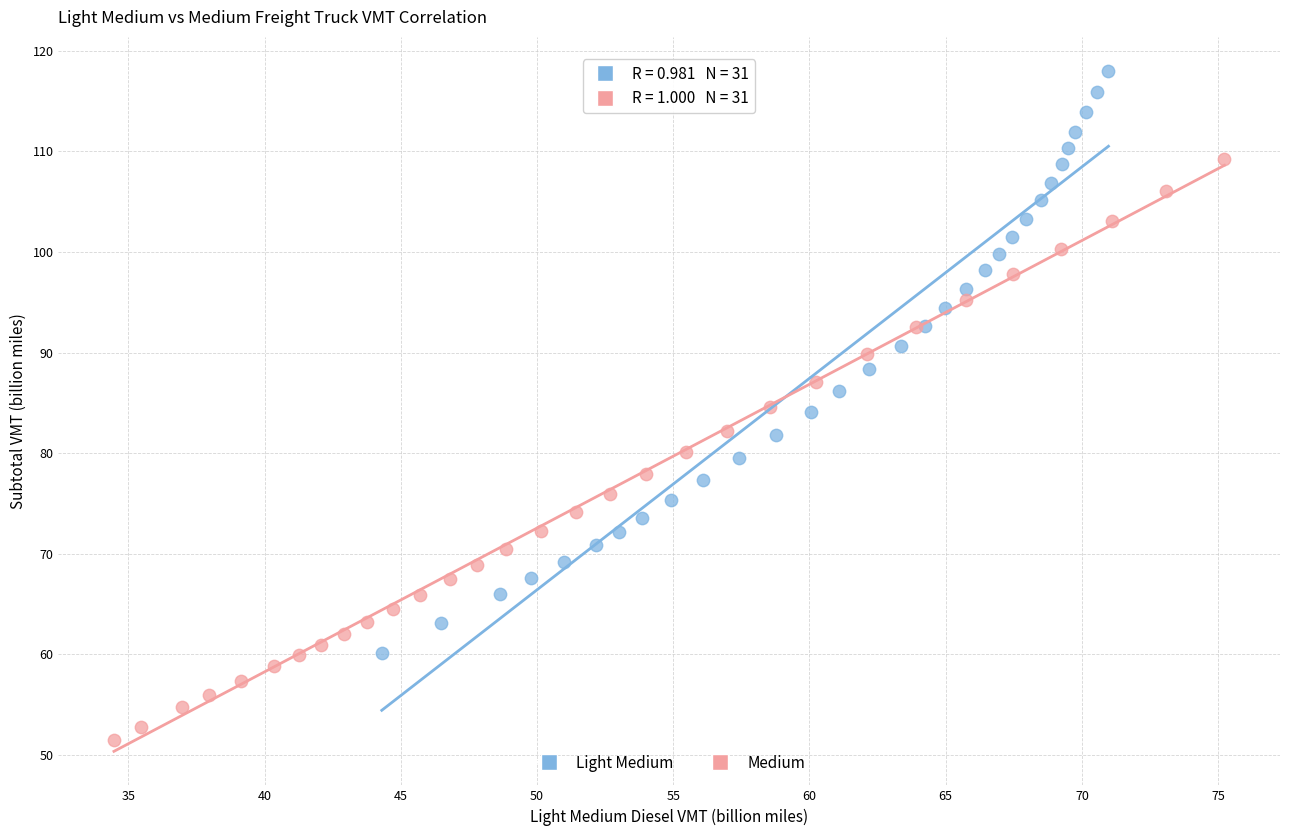

Which series reaches the minimum Y coordinate?

Medium